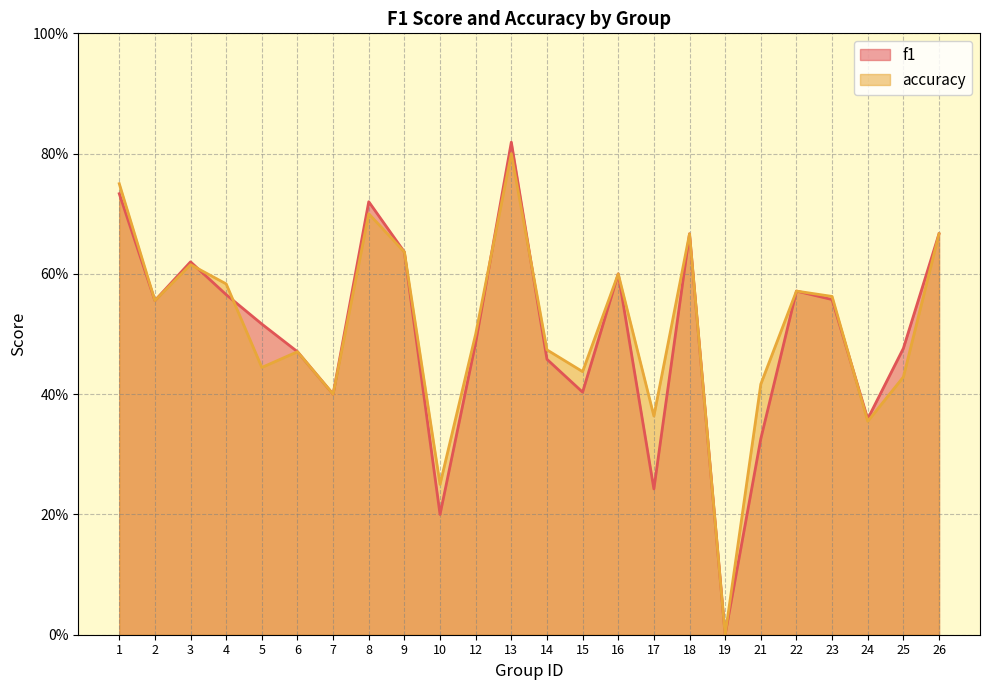

In f1, how many points are higher than both neighbors (excluding endpoints)?

6